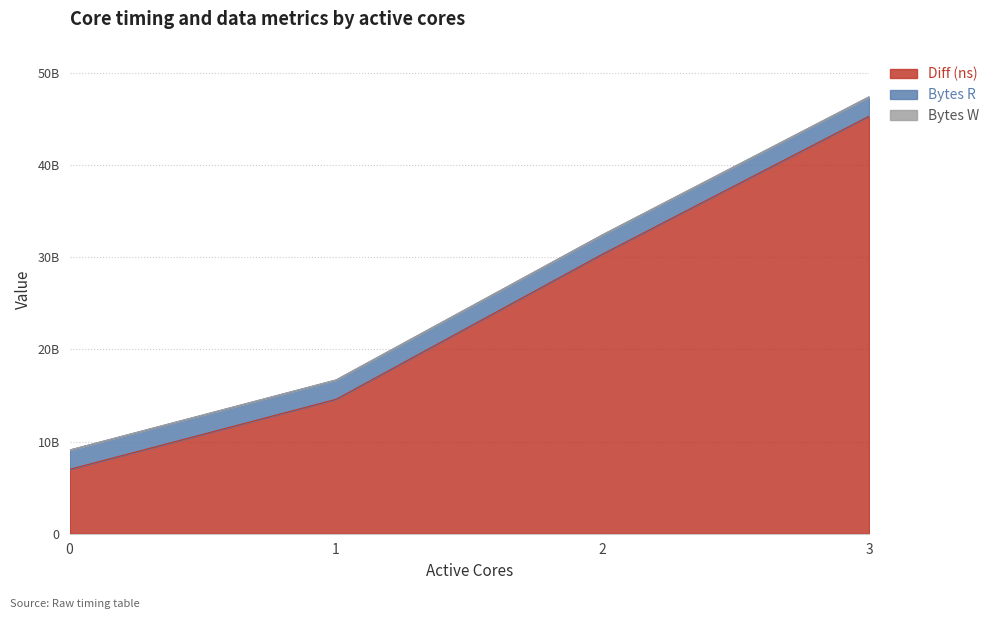

What is the sum of all Diff (ns) values?

97188063429